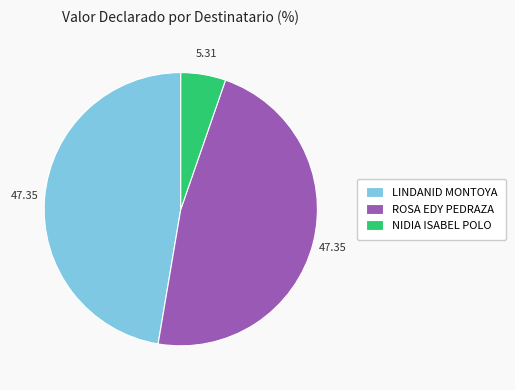

Does LINDANID MONTOYA account for over 50% of the chart?

No